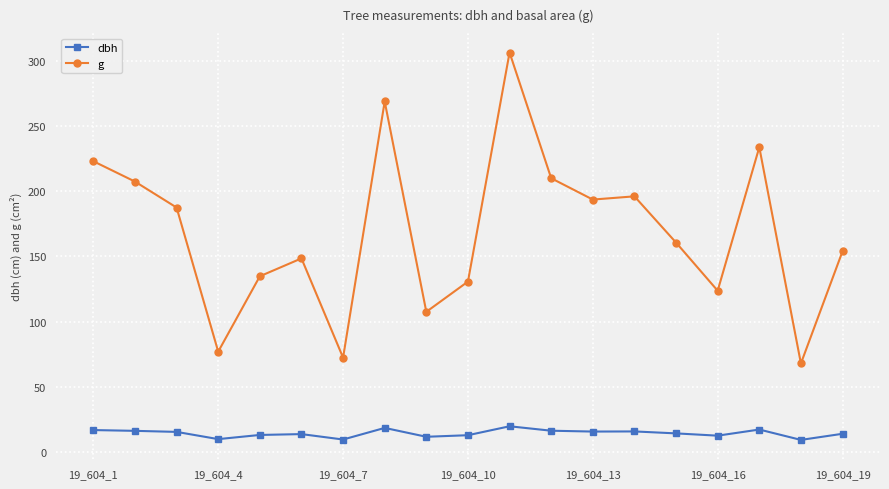

What is the value of the dbh point at the 11th from the left?

19.8